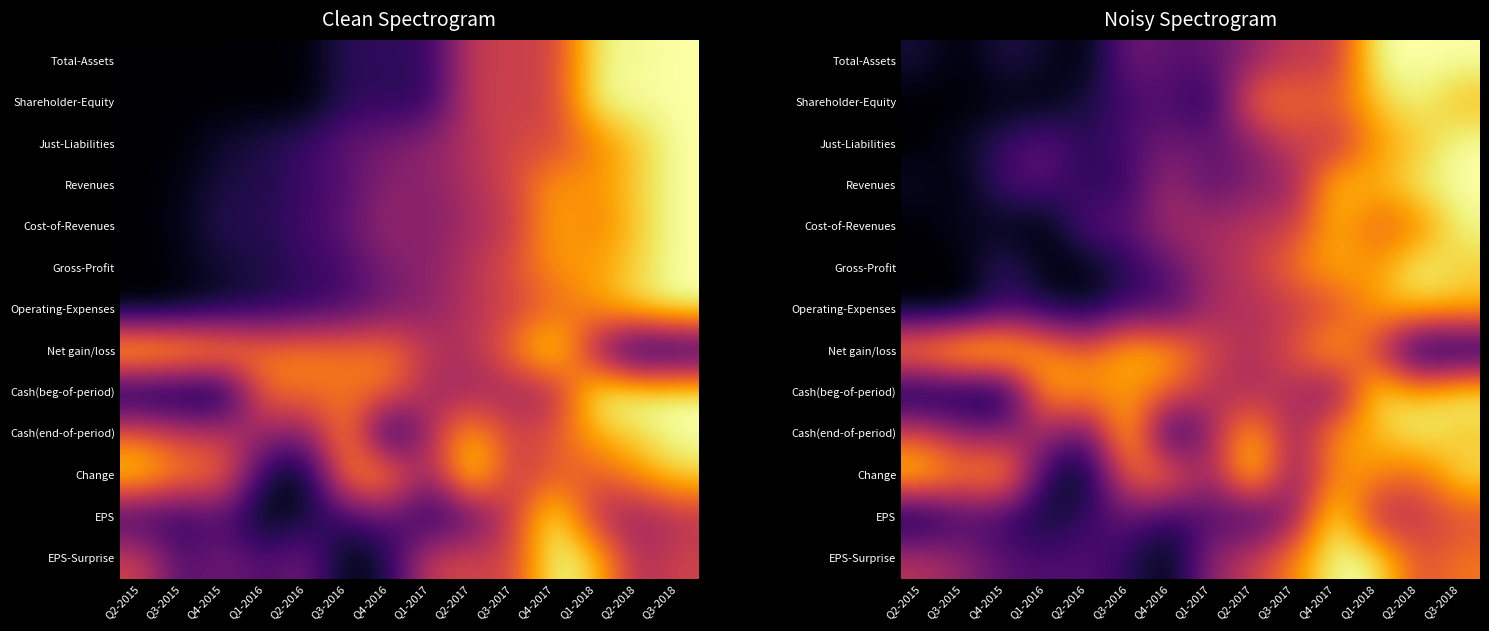

Rank the series by their maximum value, from lowest to highest.

Operating-Expenses, Cost-of-Revenues, Shareholder-Equity, Change, Cash(beg-of-period), Total-Assets, Just-Liabilities, Revenues, Gross-Profit, Net gain/loss, Cash(end-of-period), EPS, EPS-Surprise